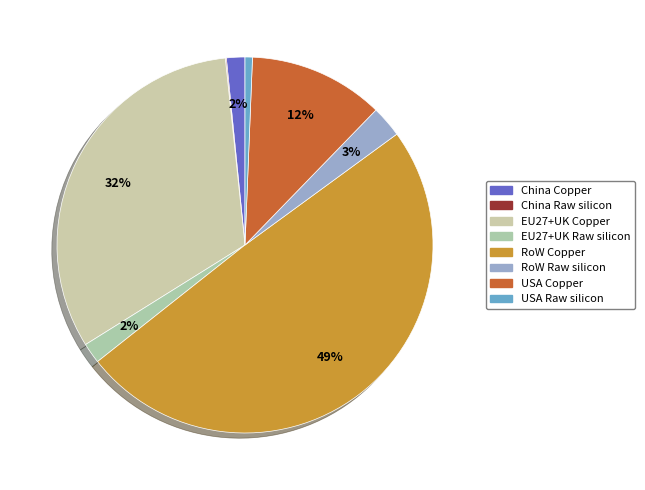

Is China Raw silicon the majority of the pie?

No